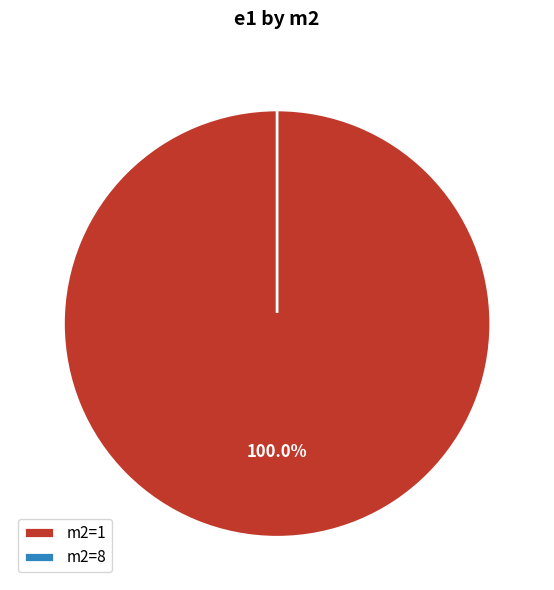

Is there a majority slice in this chart?

Yes